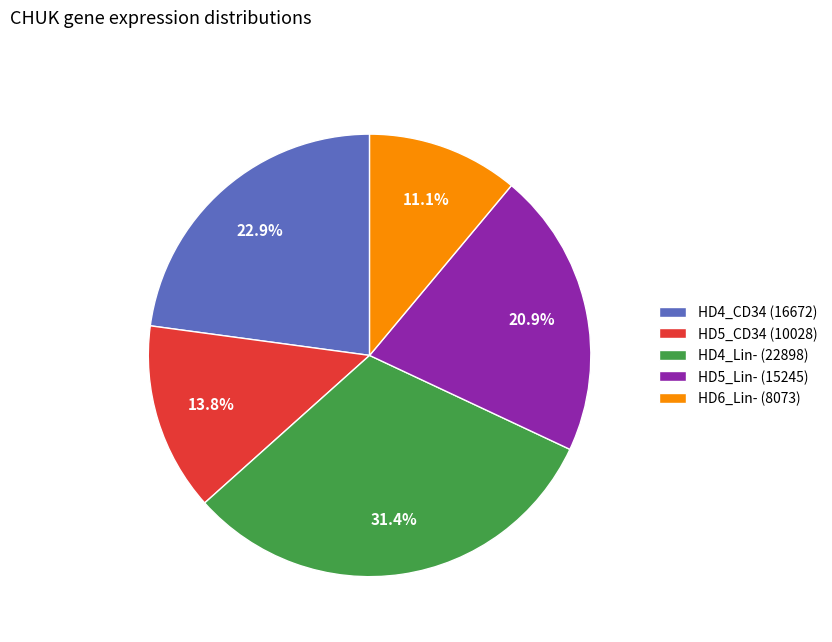

What percentage is NOT represented by HD5_CD34 (10028)?

86.2%